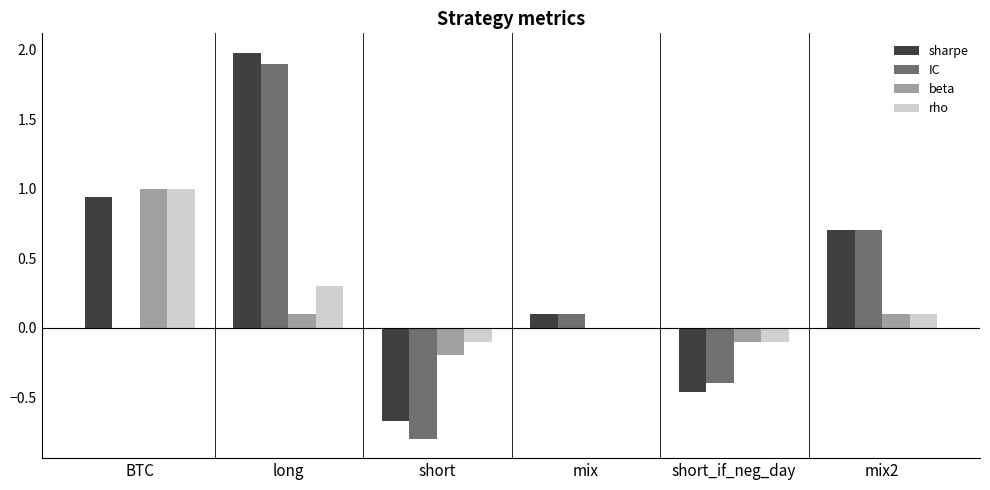

At which category is the sum across all series the highest?

long